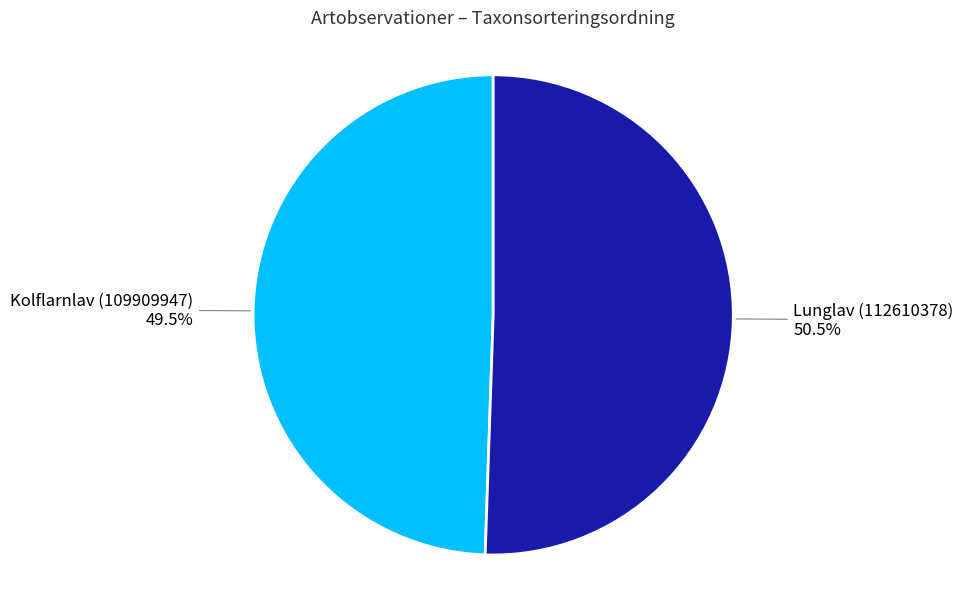

Is there a majority slice in this chart?

Yes